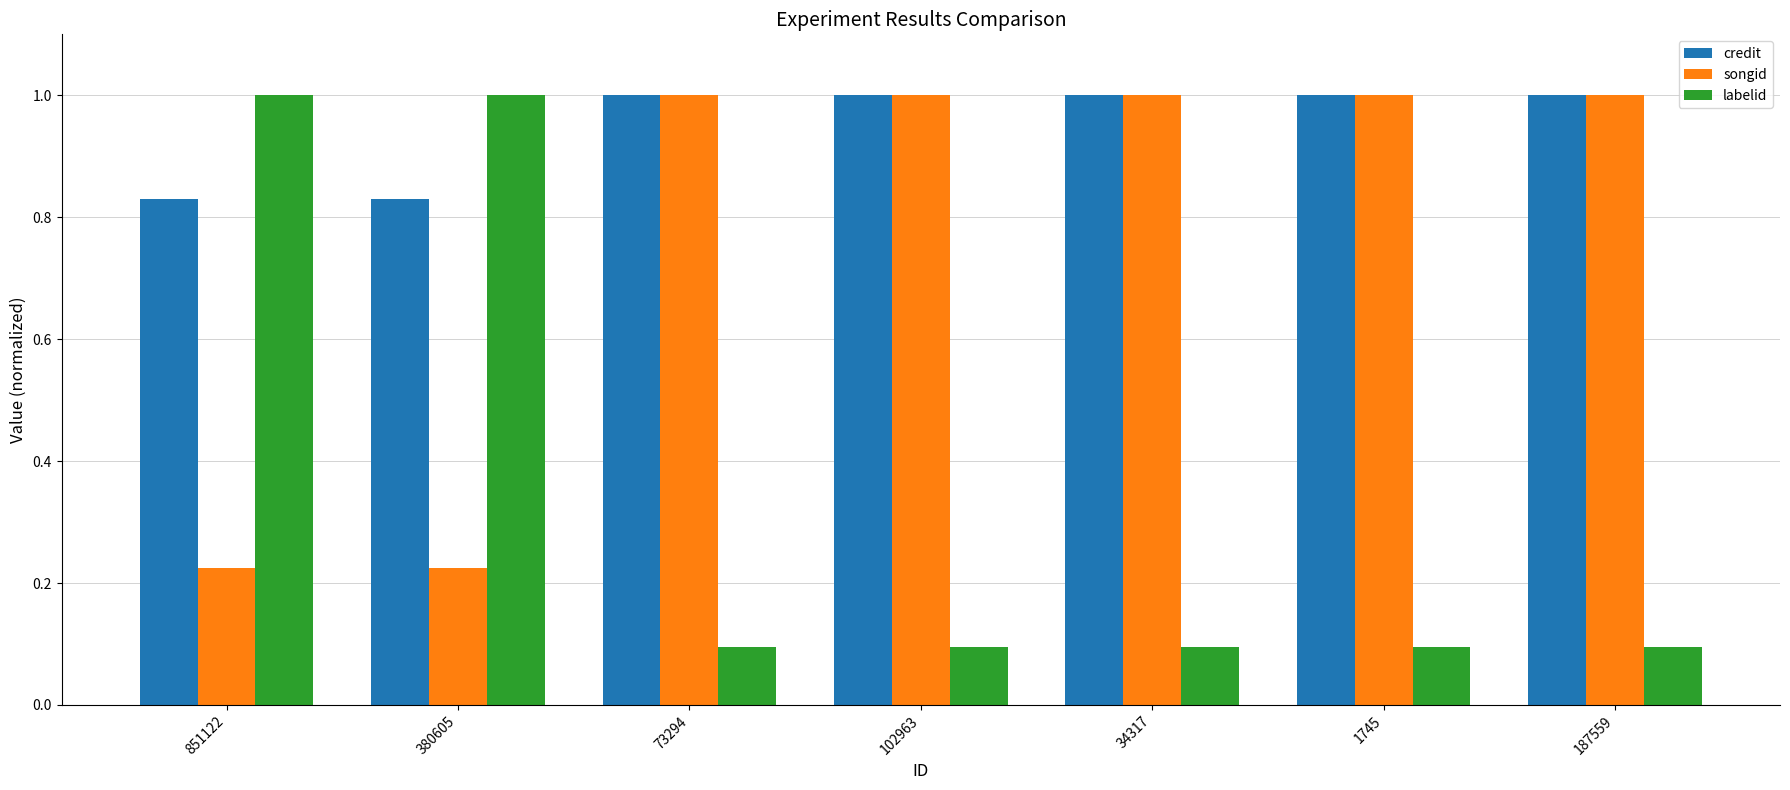

What is the smallest value displayed?

0.1